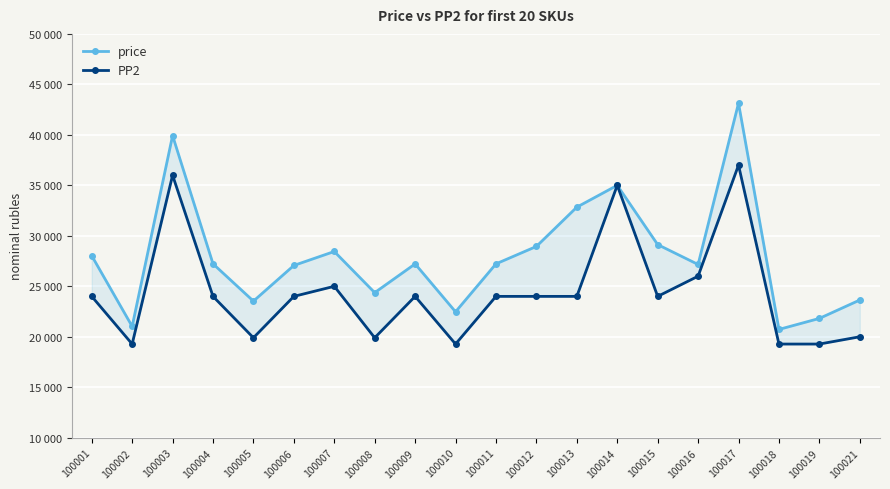

True or false: PP2 and price intersect in this chart.

False